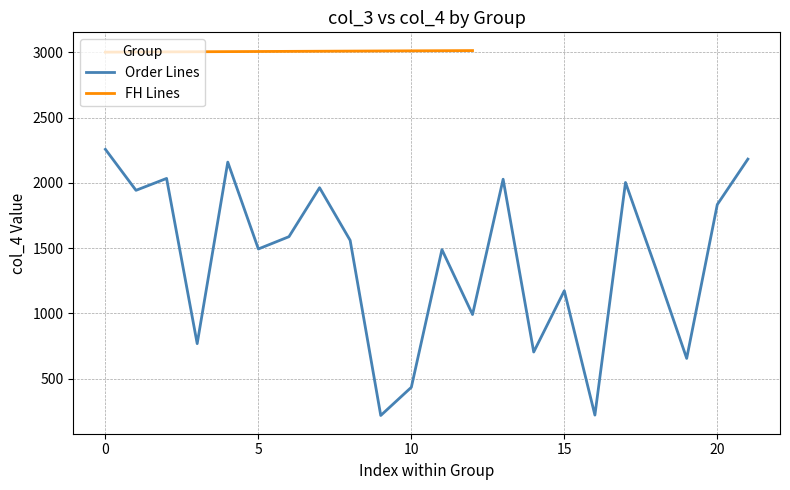

What is the minimum value for Order Lines?

219